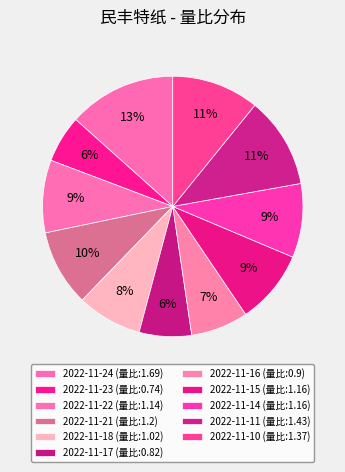

How many segments does this pie chart have?

11